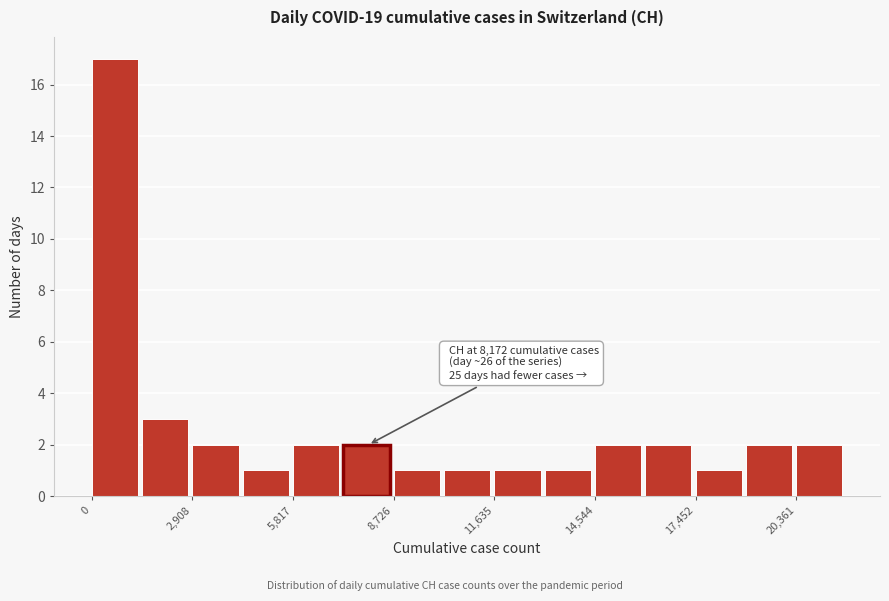

Around what value on the x-axis is the tallest bar? Give the approximate position of its centre, as read against the axis.

500